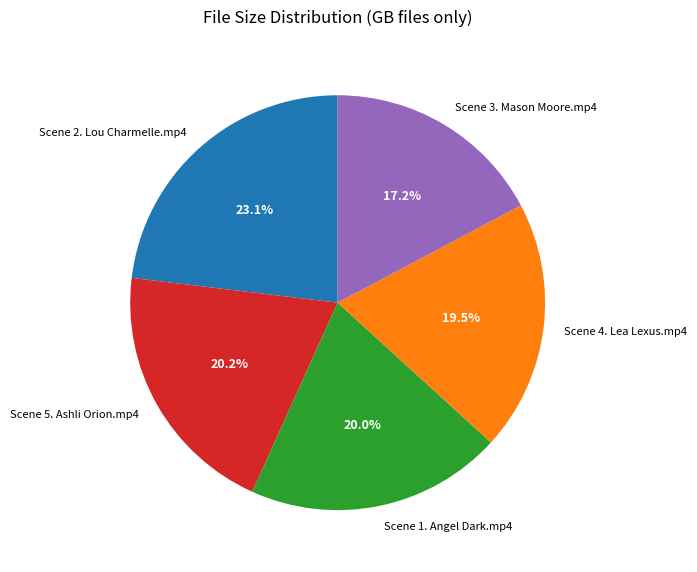

Is Scene 5. Ashli Orion.mp4 the majority of the pie?

No